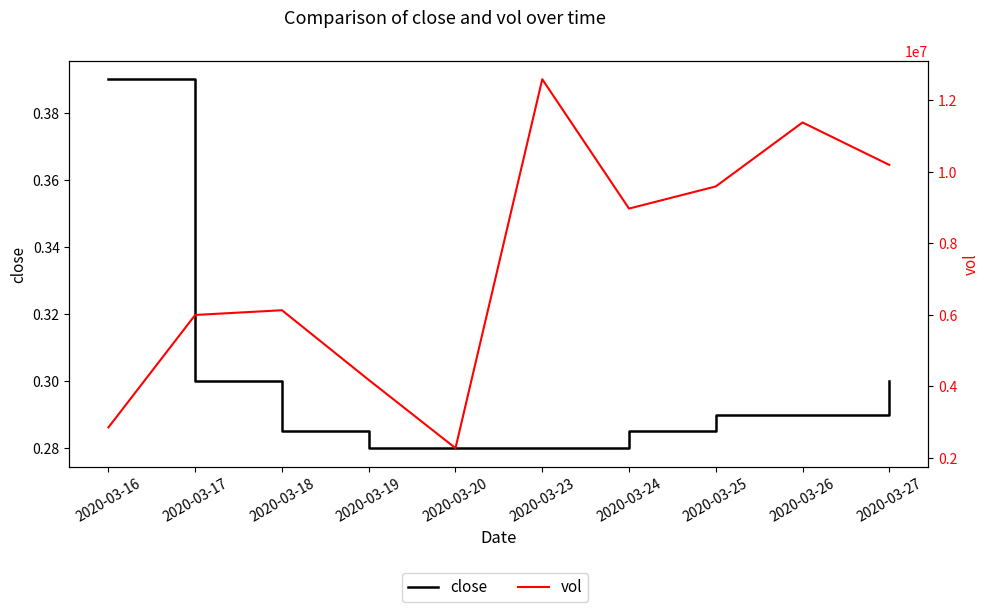

Rank the categories by close value from highest to lowest.

2020-03-16, 2020-03-17, 2020-03-27, 2020-03-25, 2020-03-26, 2020-03-18, 2020-03-24, 2020-03-19, 2020-03-20, 2020-03-23